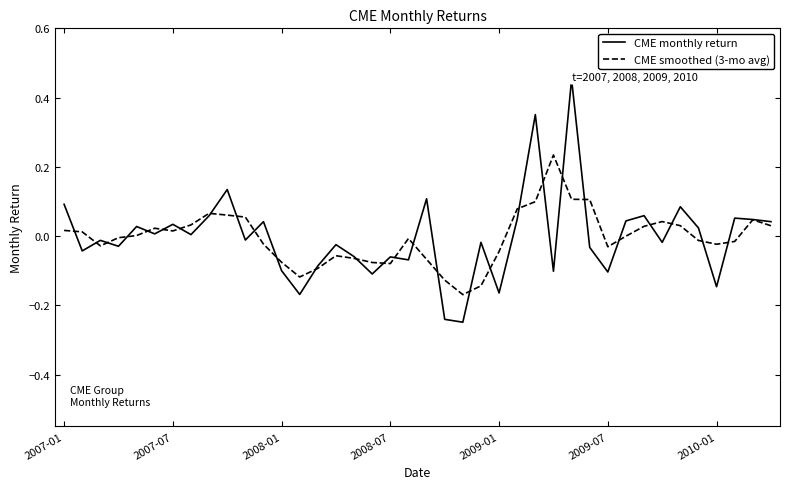

List the series in order of their peak value, lowest first.

CME smoothed (3-mo avg), CME monthly return